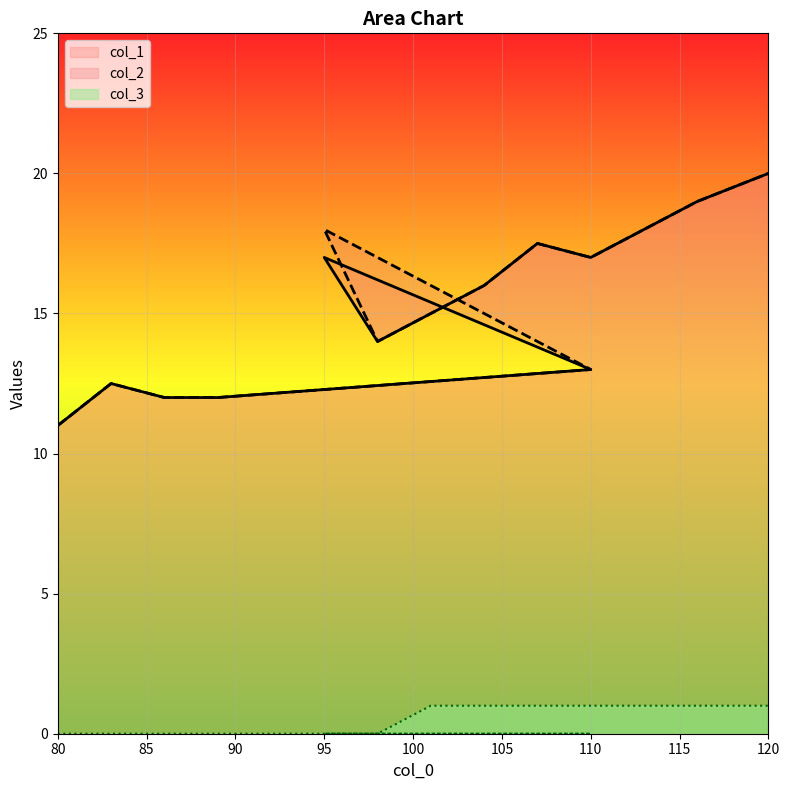

True or false: col_3 and col_2 intersect in this chart.

False